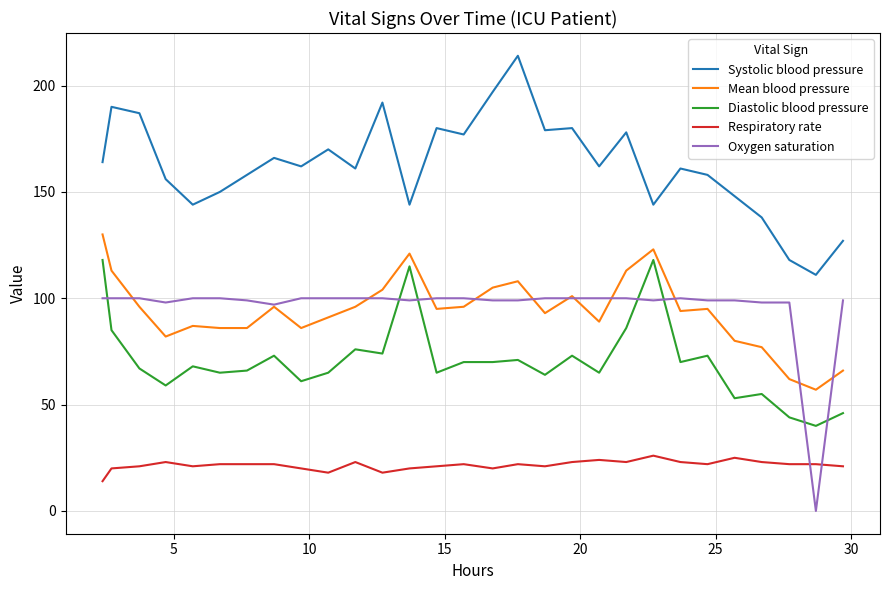

What are all the series names shown in the legend?

Systolic blood pressure, Mean blood pressure, Diastolic blood pressure, Respiratory rate, Oxygen saturation